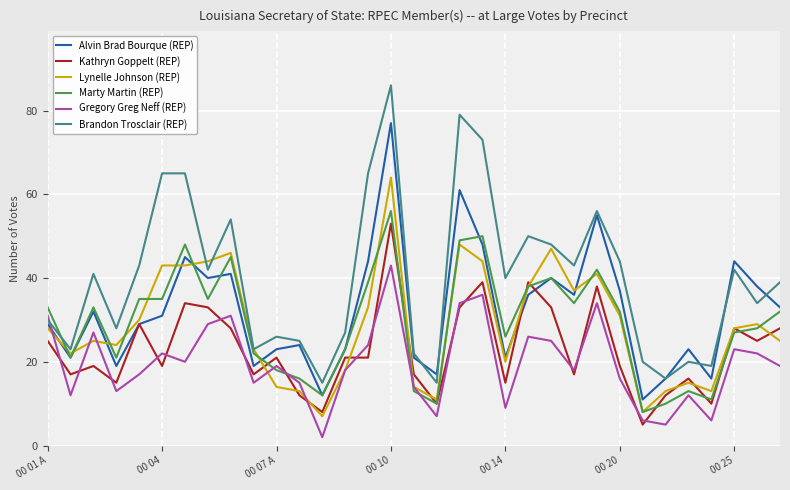

True or false: Lynelle Johnson (REP) has more than 2 interior local peaks.

True